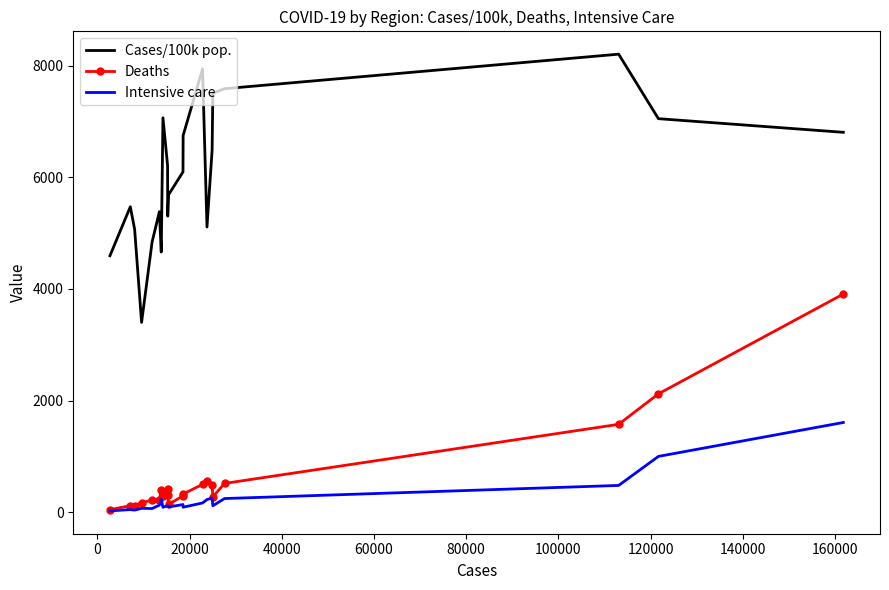

What is the difference between the second highest and second lowest values in the Cases/100k pop. series?

3346.7